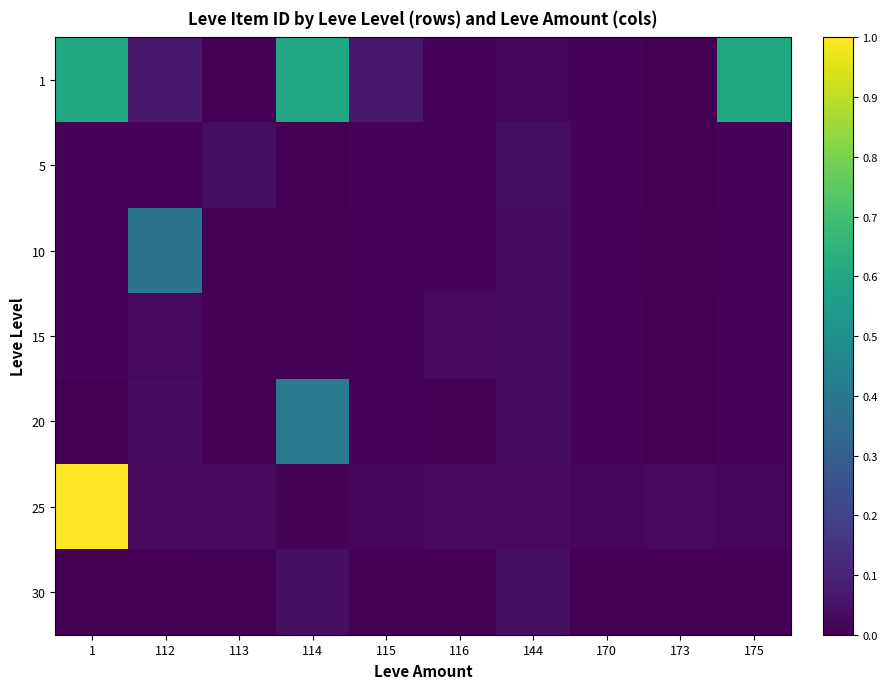

What is the difference between the highest and lowest values at 114?

0.6